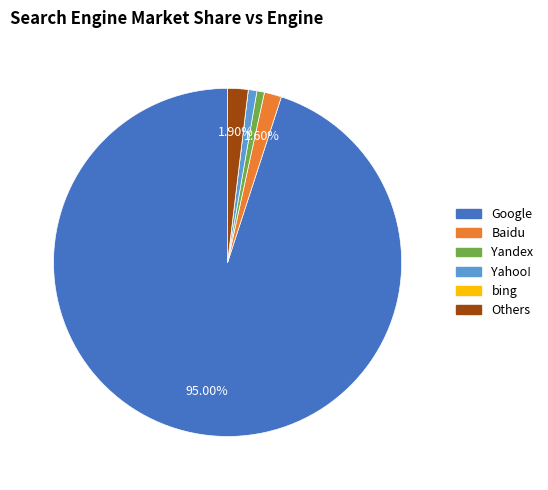

To the nearest percent, what is the difference between the largest and smallest slice percentages?

95%